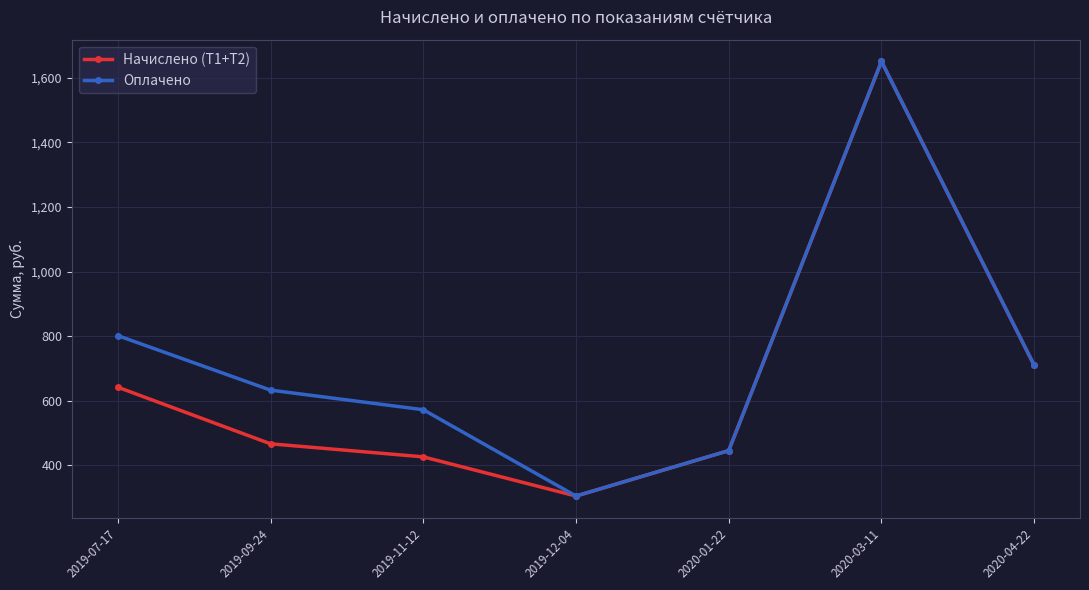

Rank the series by their average value, from highest to lowest.

Оплачено, Начислено (Т1+Т2)